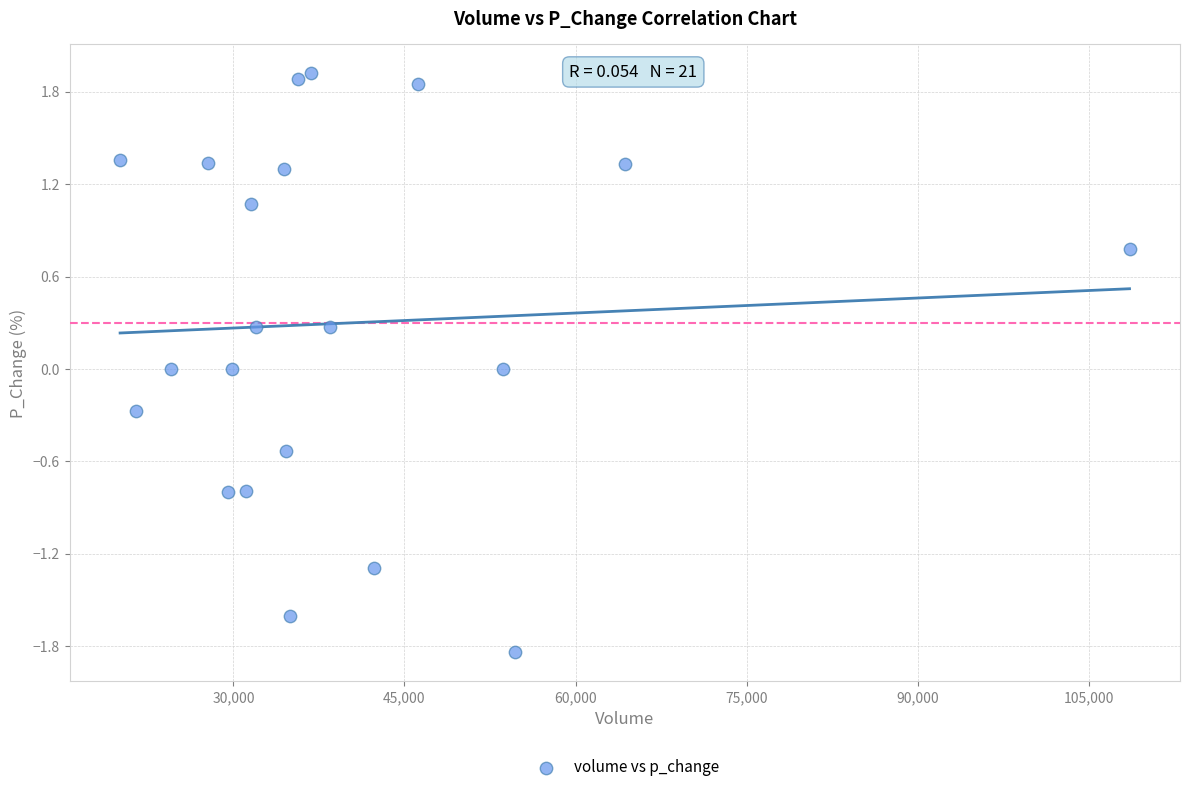

What is the range of Y values (max minus min)?

3.8